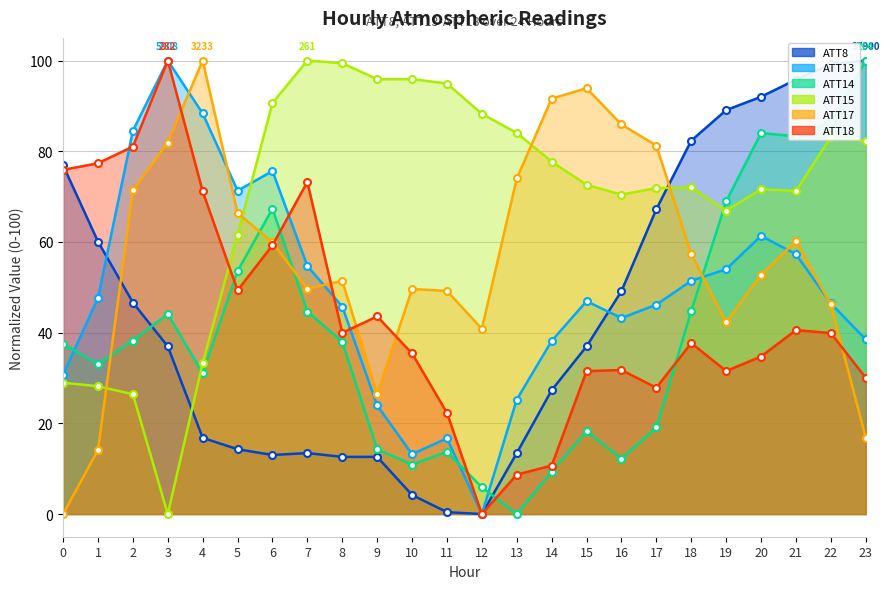

How many intersections are there between ATT13 and ATT17?

6